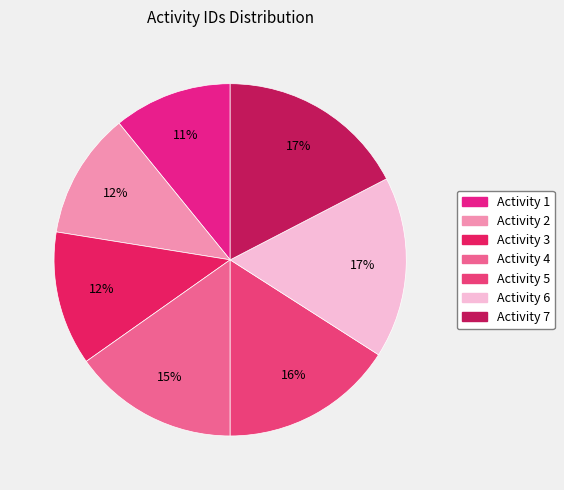

Count the number of slices in the pie.

7